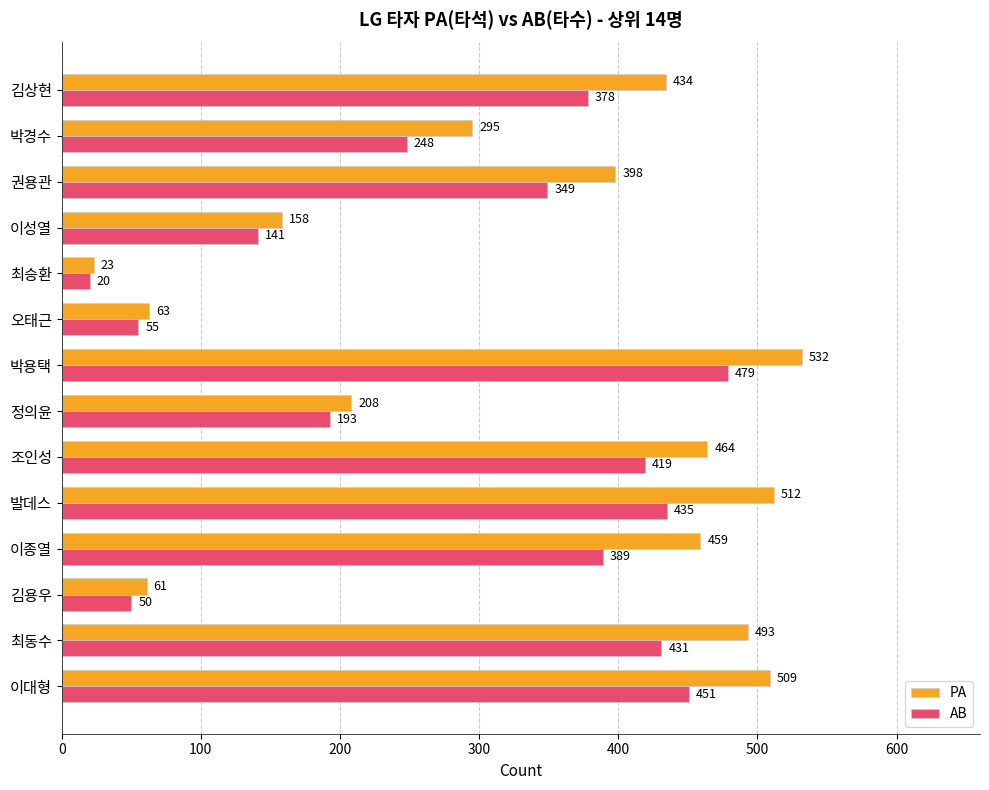

What is the sum of the AB values at 박경수 and 김상현?

626